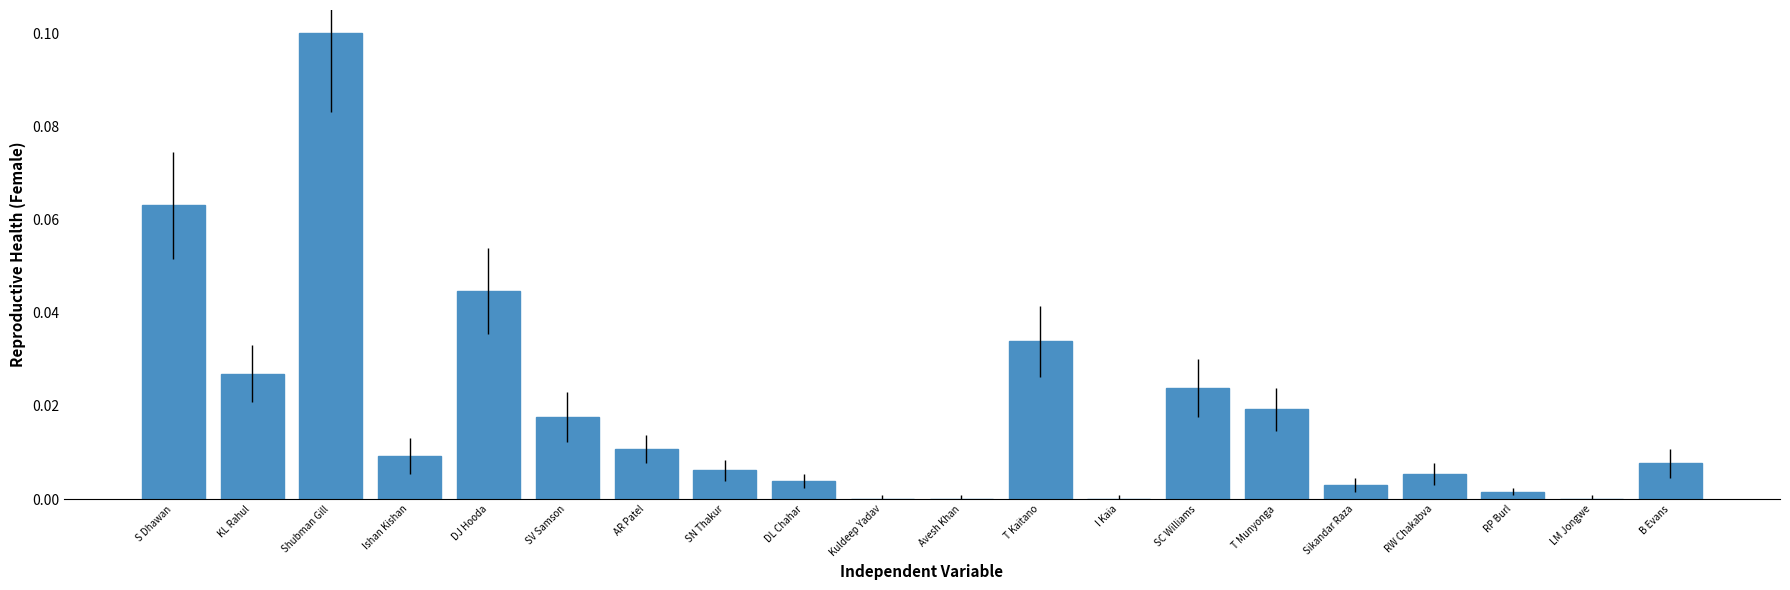

Between DJ Hooda and T Munyonga, which is larger?

DJ Hooda